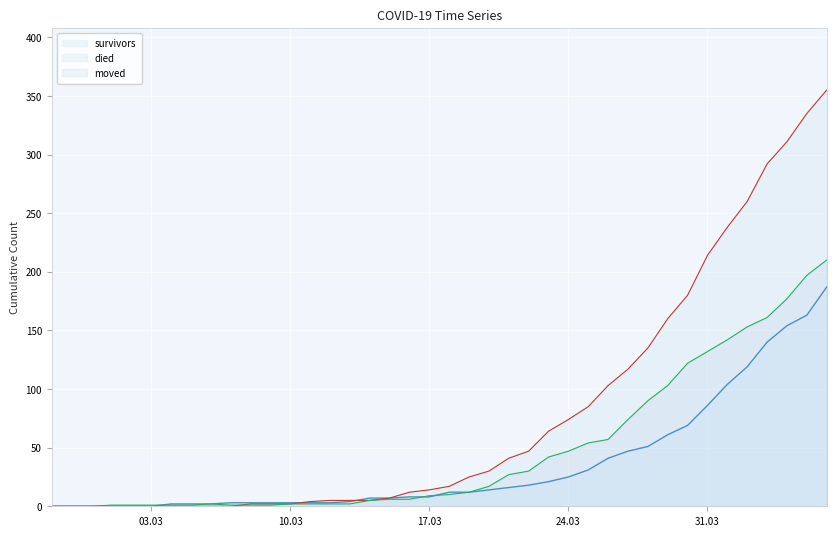

What is the approximate value of moved at 2020-04-05?

197